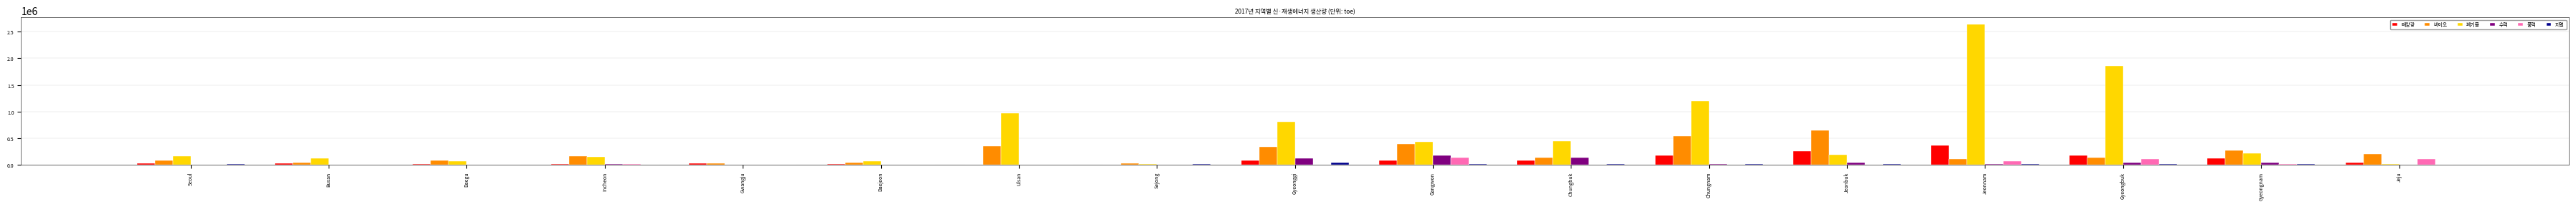

Is it true that 바이오 equals 158468.0 at Chungnam?

False